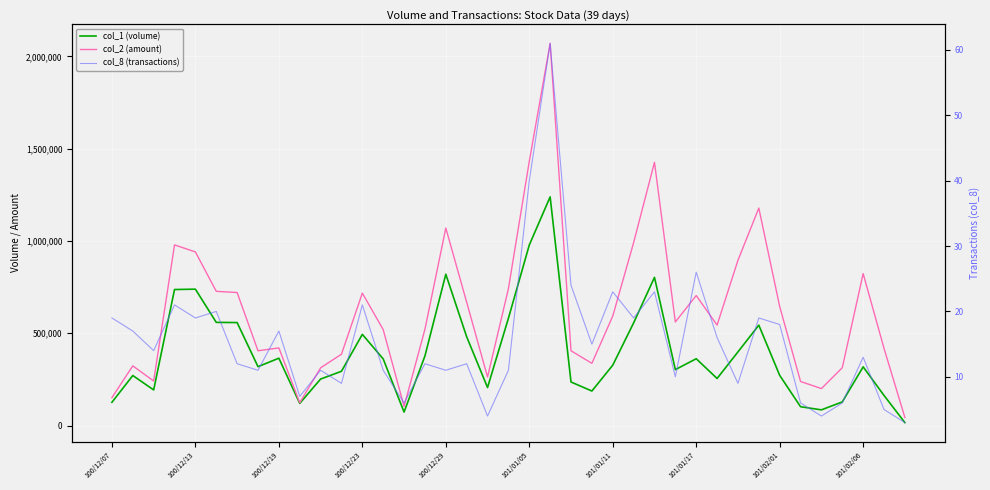

The value of col_1 (volume) at 30 is 142373. True or false?

False